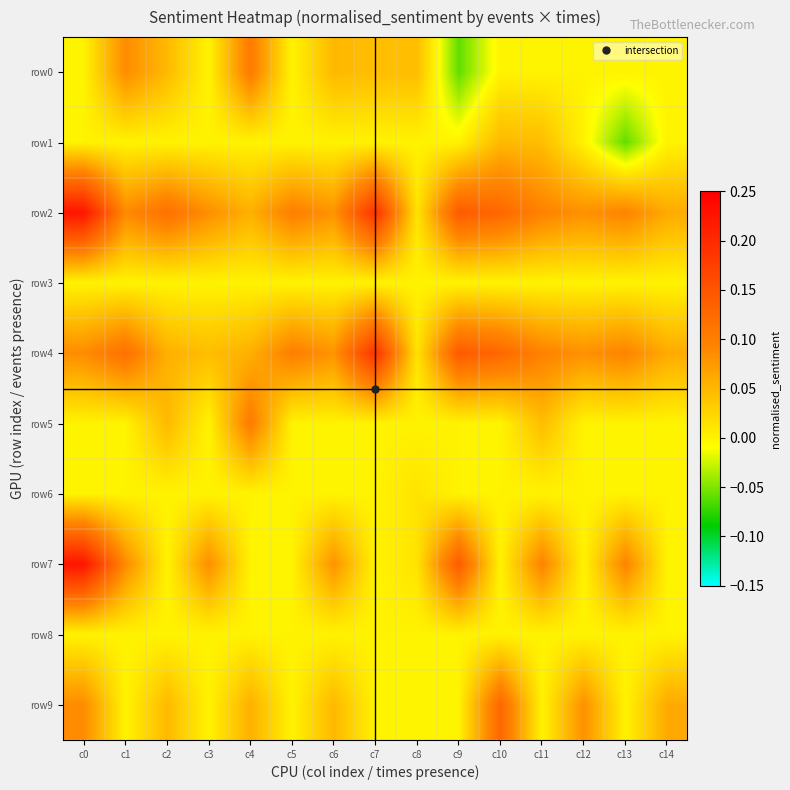

Reading left to right, list all the values displayed in this chart.

row0: c0=0.0	c1=0.1	c2=0.0	c3=0.0	c4=0.1	c5=0.0	c6=0.0	c7=0.0	c8=0.0	c9=-0.1	c10=0.0	c11=0.0	c12=0.0	c13=0.0	c14=0.0
row1: c0=0.0	c1=0.0	c2=0.0	c3=0.0	c4=0.0	c5=0.0	c6=0.0	c7=0.0	c8=0.0	c9=0.0	c10=0.0	c11=0.0	c12=0.0	c13=-0.1	c14=0.0
row2: c0=0.2	c1=0.1	c2=0.1	c3=0.1	c4=0.1	c5=0.1	c6=0.1	c7=0.2	c8=0.0	c9=0.1	c10=0.1	c11=0.1	c12=0.1	c13=0.1	c14=0.1
row3: c0=0.0	c1=0.0	c2=0.0	c3=0.0	c4=0.0	c5=0.0	c6=0.0	c7=0.0	c8=0.0	c9=0.0	c10=0.0	c11=0.0	c12=0.0	c13=0.0	c14=0.0
row4: c0=0.1	c1=0.1	c2=0.1	c3=0.0	c4=0.1	c5=0.1	c6=0.1	c7=0.2	c8=0.0	c9=0.1	c10=0.1	c11=0.1	c12=0.1	c13=0.1	c14=0.1
row5: c0=0.0	c1=0.0	c2=0.0	c3=0.0	c4=0.1	c5=0.0	c6=0.0	c7=0.0	c8=0.0	c9=0.0	c10=0.0	c11=0.0	c12=0.0	c13=0.0	c14=0.0
row6: c0=0.0	c1=0.0	c2=0.0	c3=0.0	c4=0.0	c5=0.0	c6=0.0	c7=0.0	c8=0.0	c9=0.0	c10=0.0	c11=0.0	c12=0.0	c13=0.0	c14=0.0
row7: c0=0.2	c1=0.1	c2=0.0	c3=0.1	c4=0.0	c5=0.0	c6=0.1	c7=0.0	c8=0.0	c9=0.1	c10=0.0	c11=0.1	c12=0.0	c13=0.1	c14=0.0
row8: c0=0.0	c1=0.0	c2=0.0	c3=0.0	c4=0.0	c5=0.0	c6=0.0	c7=0.0	c8=0.0	c9=0.0	c10=0.0	c11=0.0	c12=0.0	c13=0.0	c14=0.0
row9: c0=0.1	c1=0.0	c2=0.0	c3=0.0	c4=0.1	c5=0.0	c6=0.0	c7=0.0	c8=0.0	c9=0.0	c10=0.1	c11=0.0	c12=0.1	c13=0.0	c14=0.1